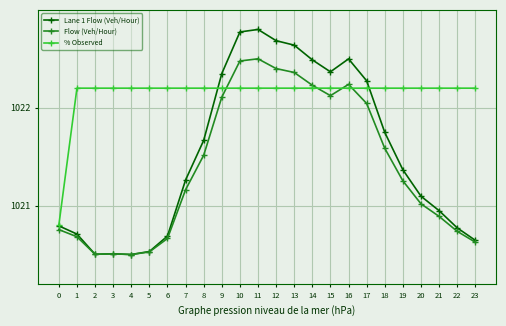

True or false: Lane 1 Flow (Veh/Hour) and % Observed intersect in this chart.

True